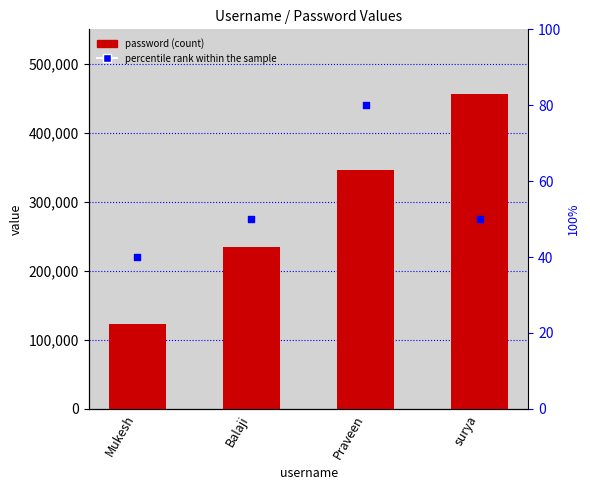

Which series has the largest Y range (max minus min)?

password